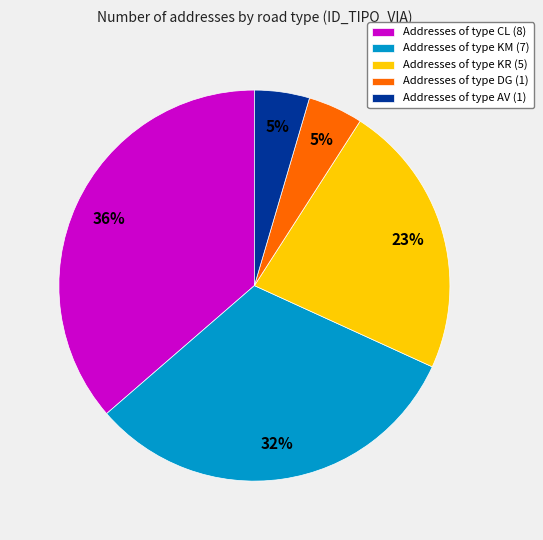

How many slices are in this pie chart?

5